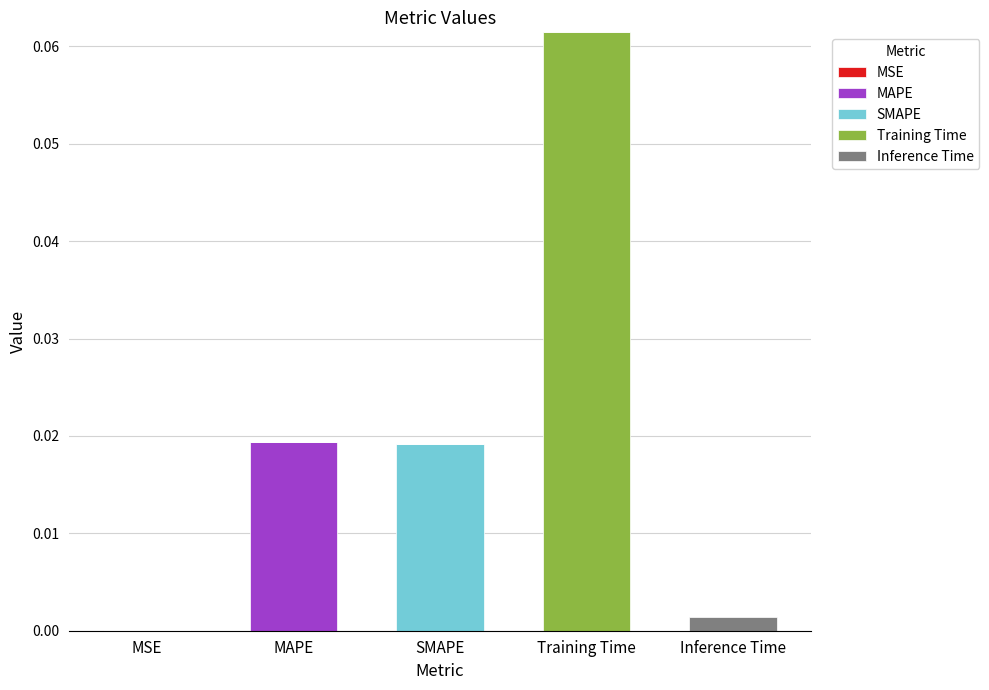

At which category is the sum across all series the highest?

Training Time